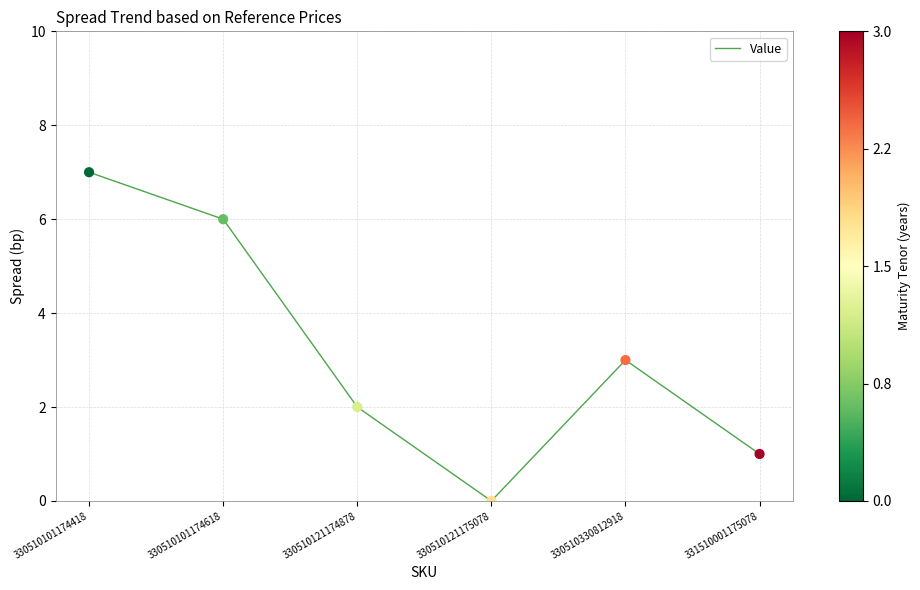

Approximately how many times larger is the value at 331510001175078 compared to 330510121174878?

0.5